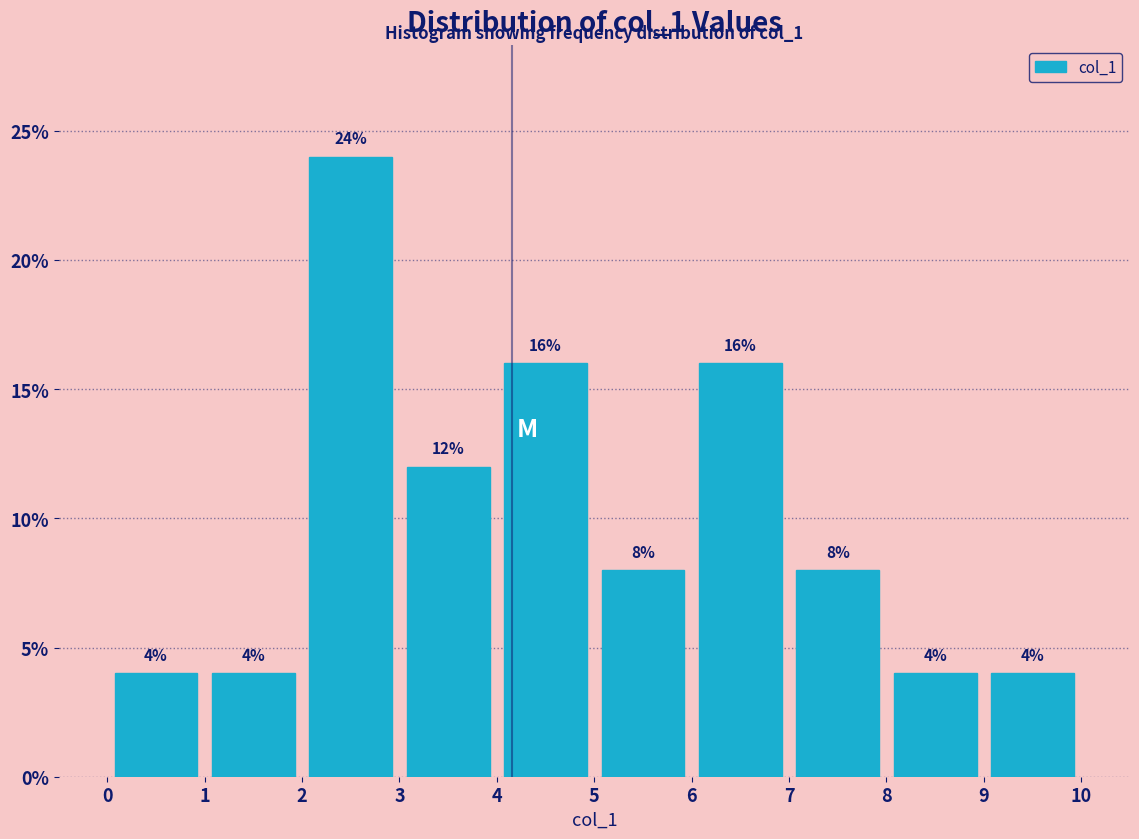

Reading left to right, list every bar in this chart as the range it spans on the x-axis followed by its height.

0 to 1: 4
1 to 2: 4
2 to 3: 24
3 to 4: 12
4 to 5: 16
5 to 6: 8
6 to 7: 16
7 to 8: 8
8 to 9: 4
9 to 10: 4